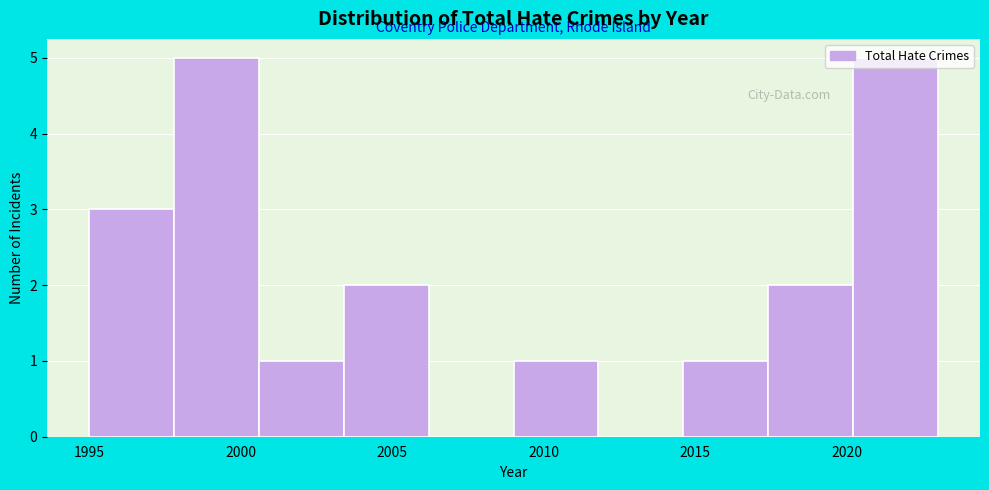

What is the height of the bar covering 1997.8 to 2000.6 on the x-axis? Neither the bar edges nor the heights are printed on the chart, so give them approximately, as read against the axes.

5